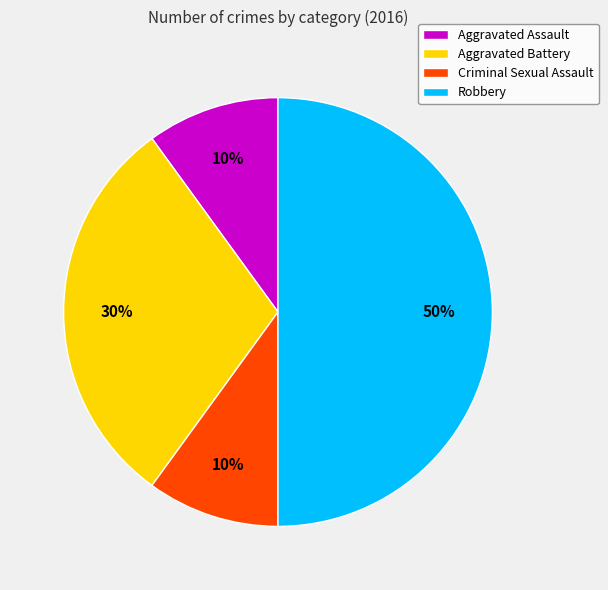

What percentage is the Criminal Sexual Assault slice, to the nearest percent?

10%